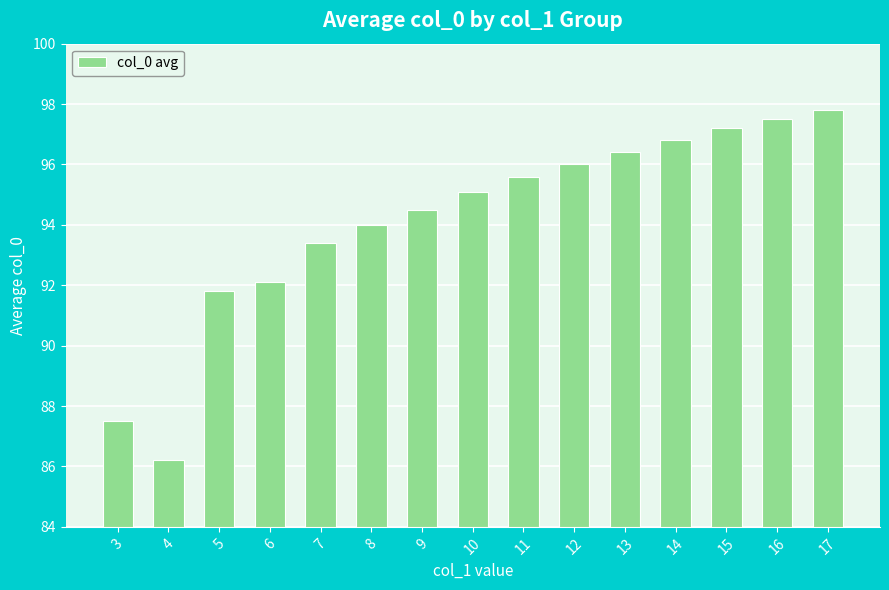

True or false: the data shows 96.0 at 12.

True